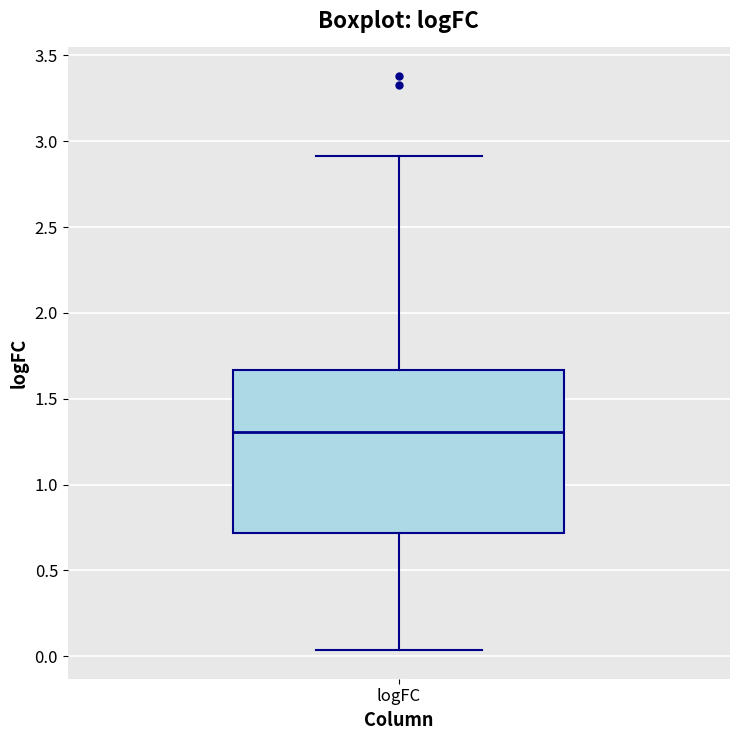

Read this box plot against the y-axis: the position of the median line, the range covered by the box, and the ends of both whiskers. The values are not printed on the chart, so give them approximately, as read against the axis.

median 1.30, box 0.70 to 1.65, whiskers 0.05 to 2.90